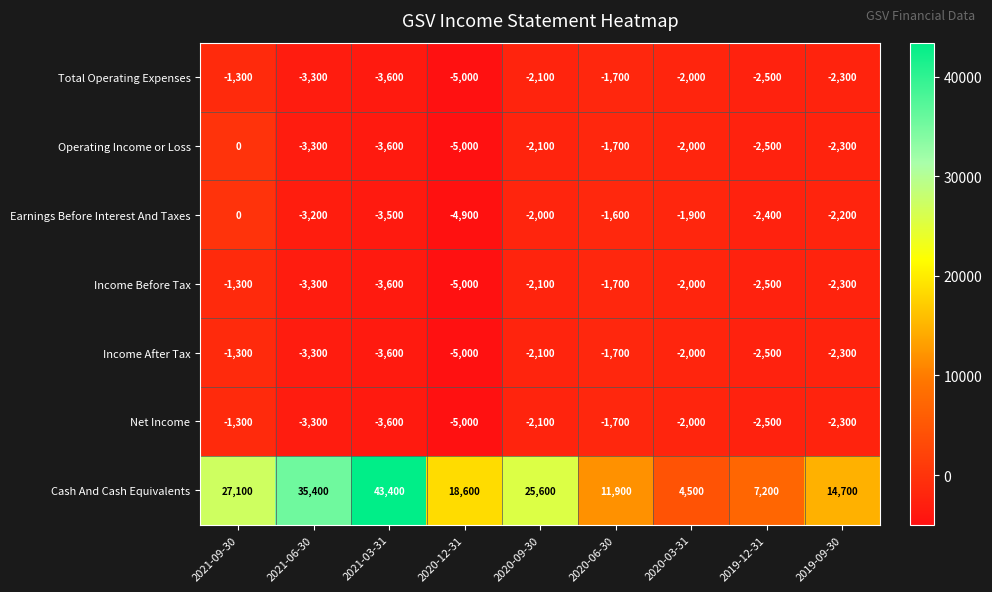

Rank the categories by Net Income value from lowest to highest.

2020-12-31, 2021-03-31, 2021-06-30, 2019-12-31, 2019-09-30, 2020-09-30, 2020-03-31, 2020-06-30, 2021-09-30